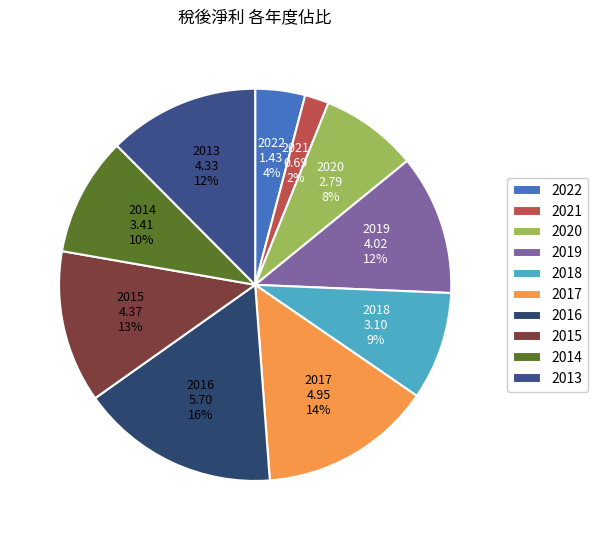

To the nearest percent, what is the average slice percentage?

10%